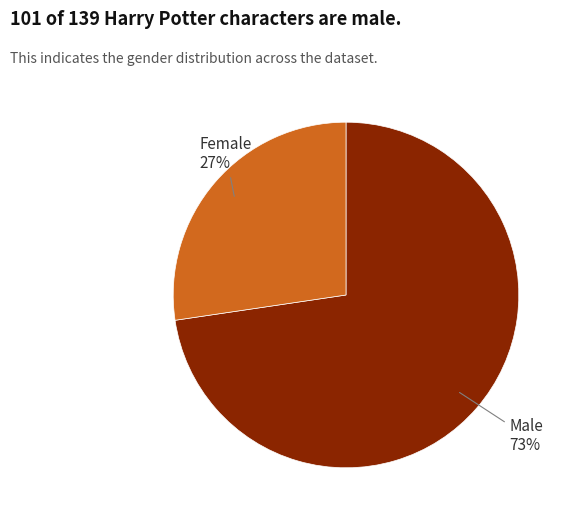

To the nearest percent, what portion does Male represent?

73%